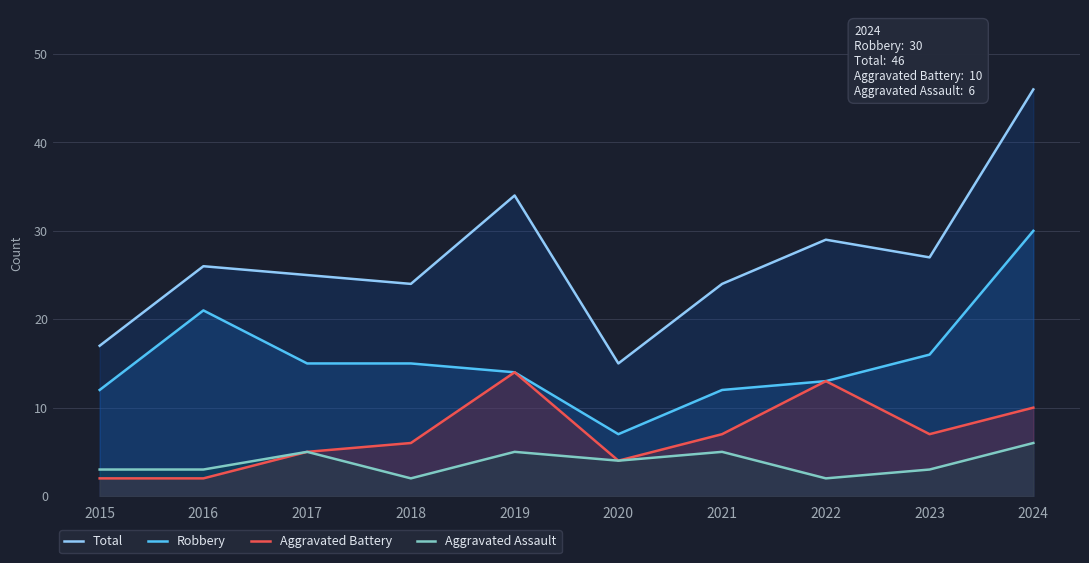

Is it true that Total equals 27 at 2023?

True